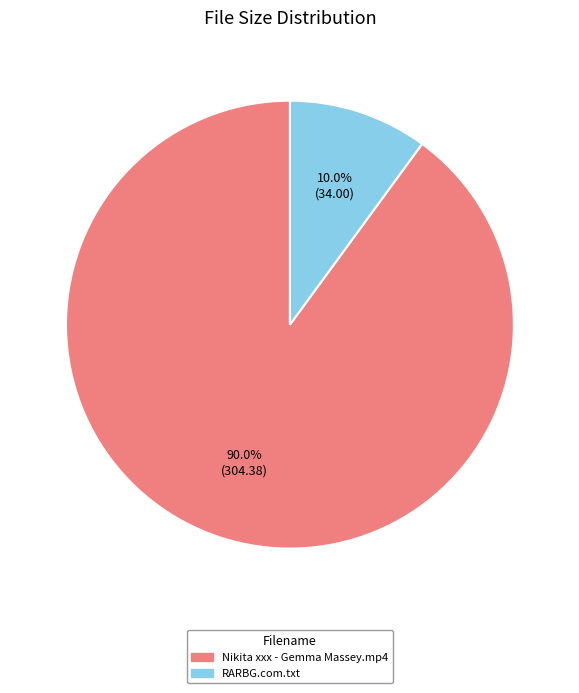

Which slice represents more than half of the pie?

Nikita xxx - Gemma Massey.mp4